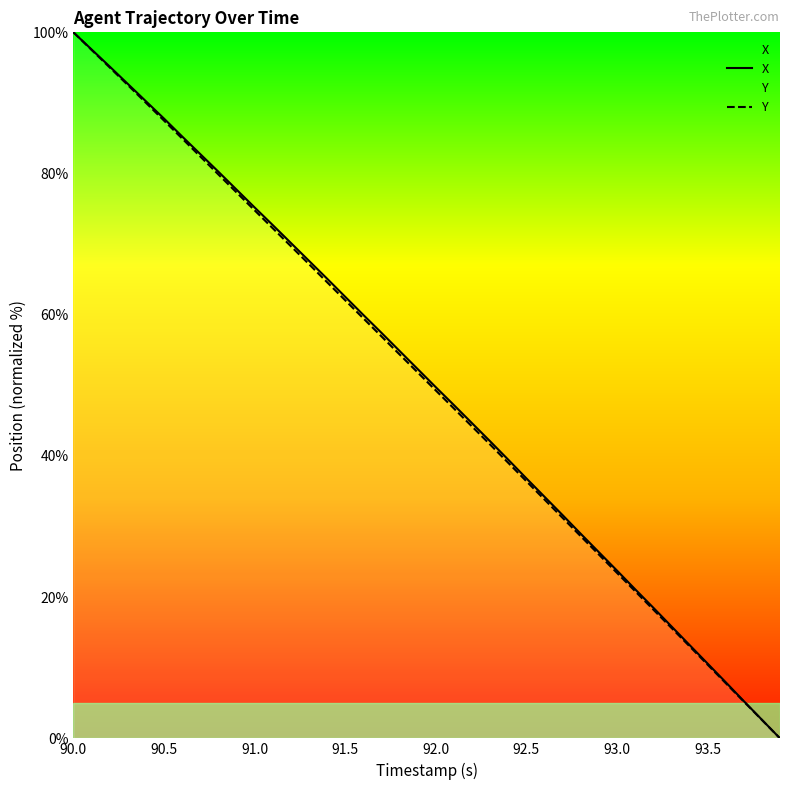

The Y series shows 133.8 at 92.5. True or false?

False